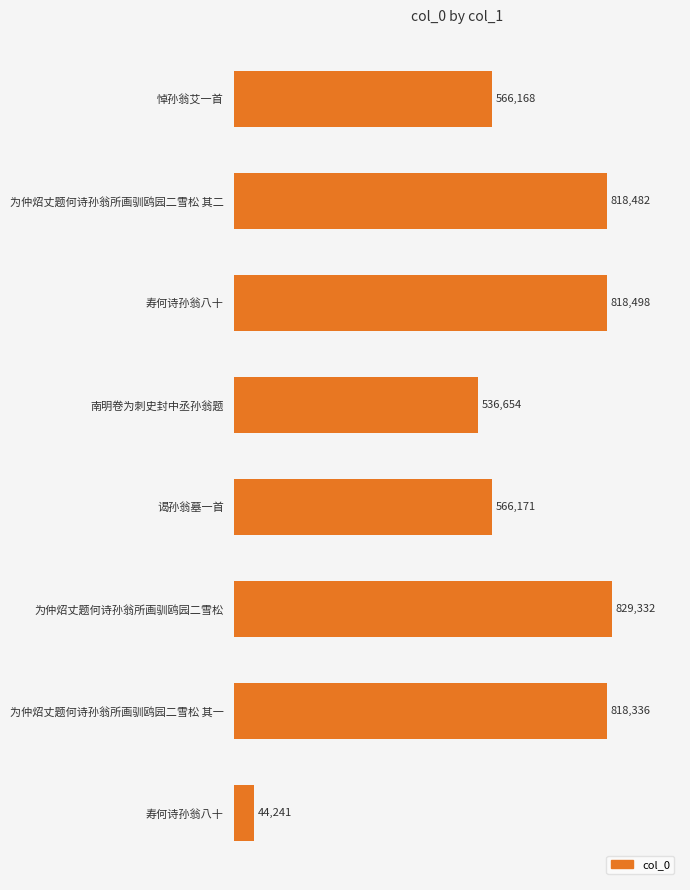

Are the bars horizontal?

Yes